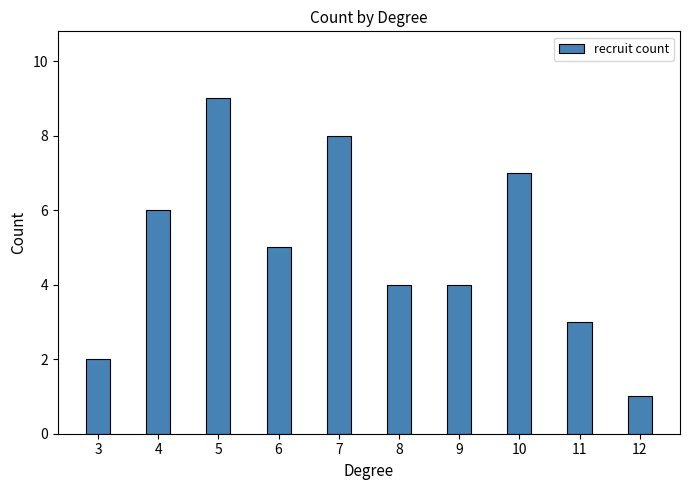

What is the average value?

5